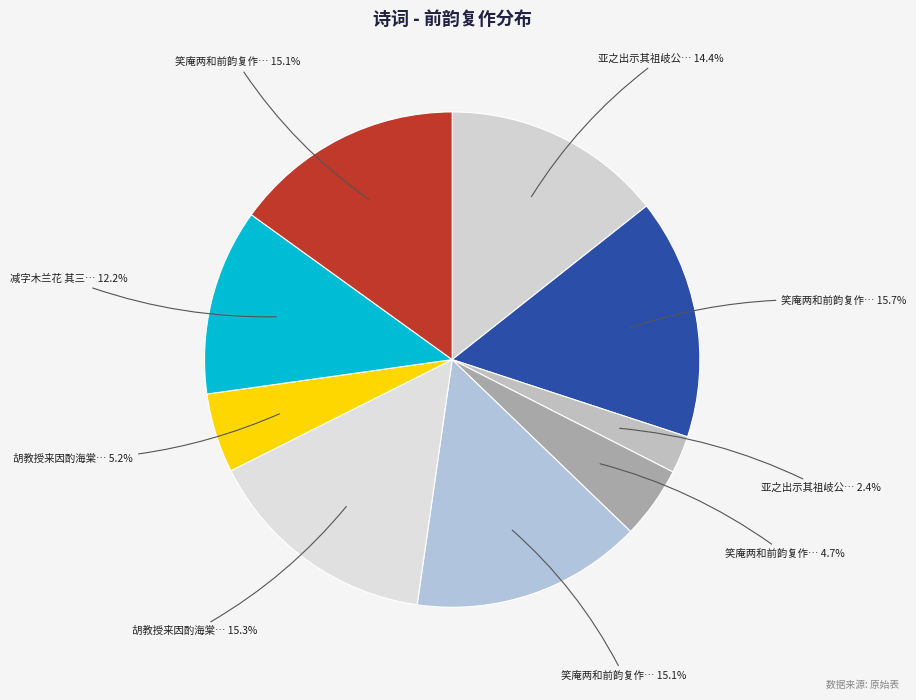

To the nearest percent, what is the average slice percentage?

11%